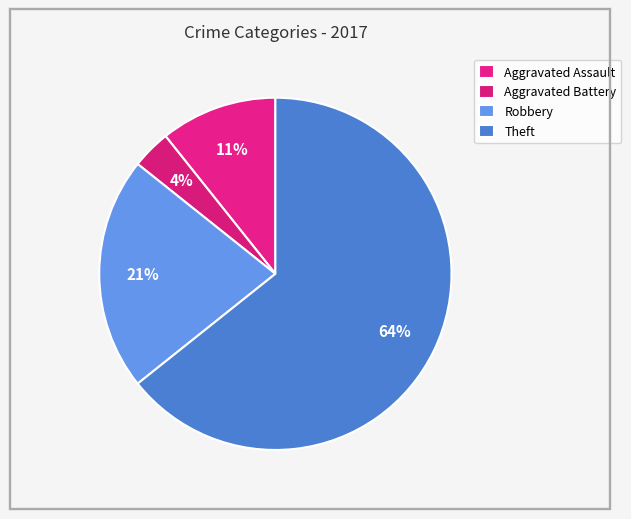

True or false: Robbery accounts for 21% of the total.

True